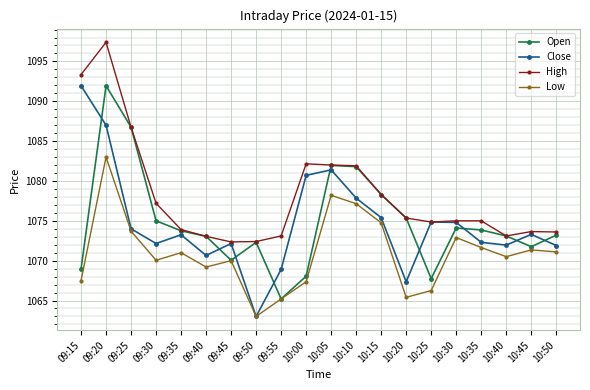

Is this an area chart (filled region under the line)?

No